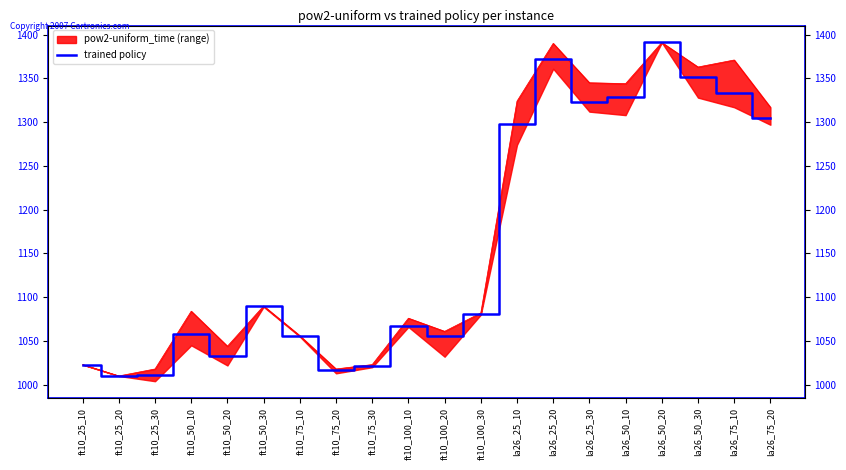

Count the number of values greater than 1081.

10